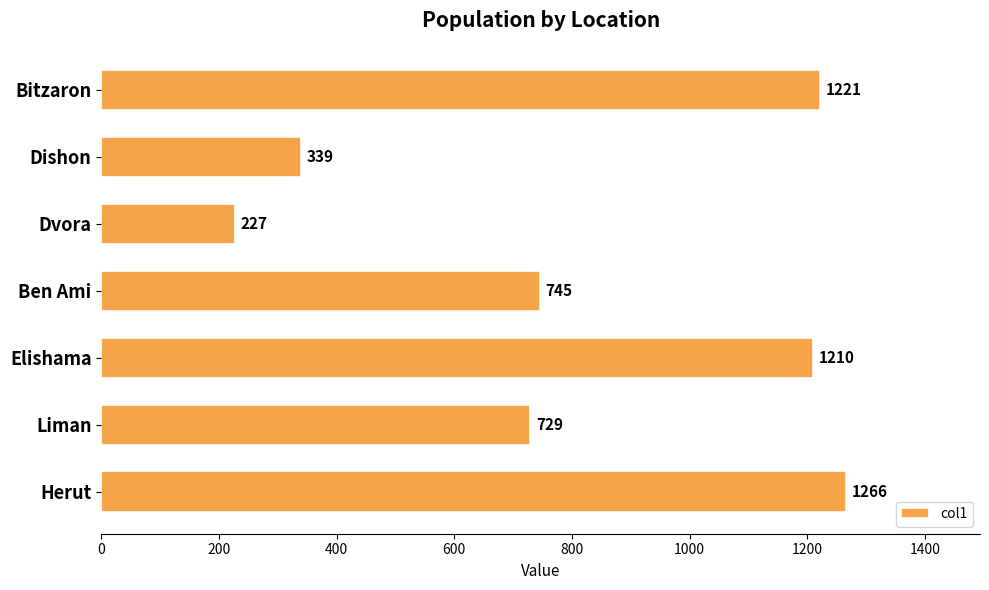

True or false: the data shows 126 at Dishon.

False